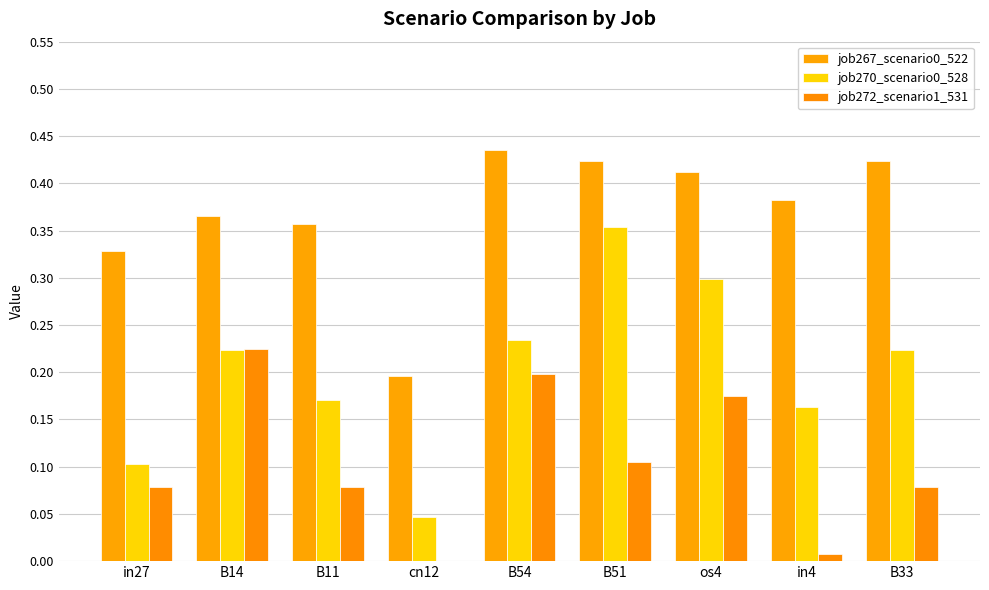

What is the average value of the job267_scenario0_522 series?

0.4